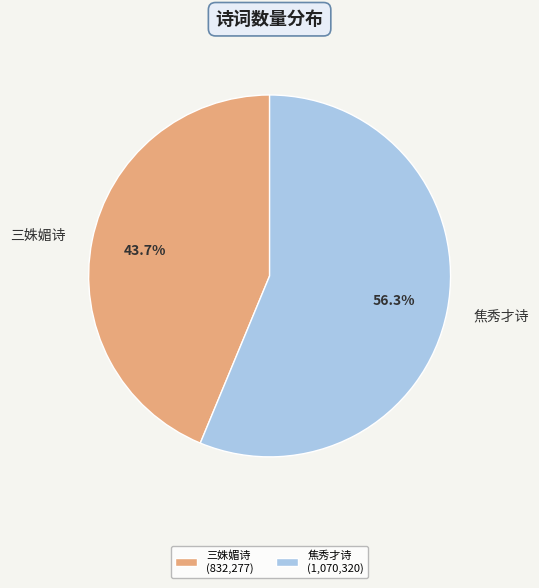

Combined, what portion of the pie is 三姝媚诗 and 焦秀才诗?

100.0%